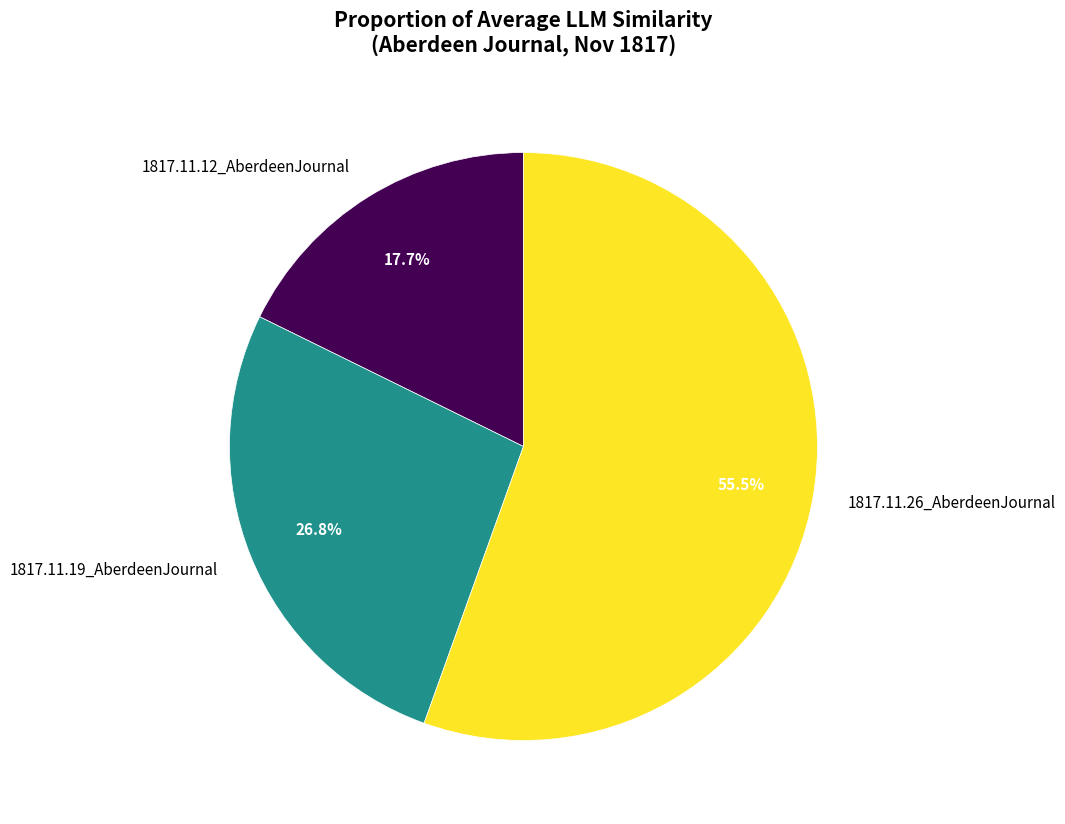

How many slices are in this pie chart?

3